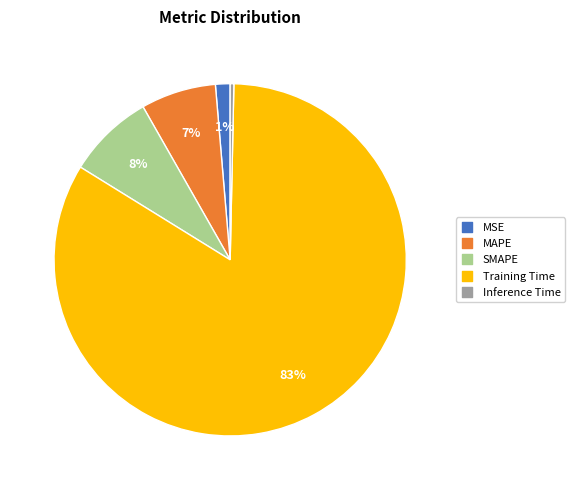

Do SMAPE and MAPE together represent more than half of the pie?

No